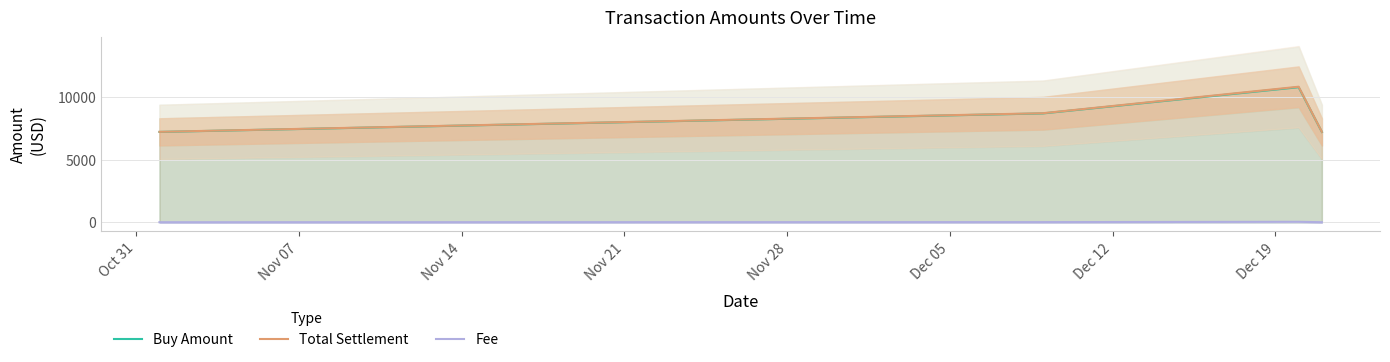

True or false: Fee and Buy Amount cross at least once.

False